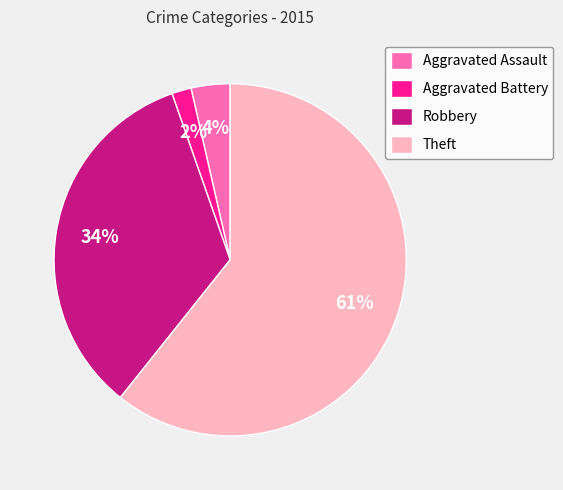

Is the sum of Robbery and Aggravated Battery greater than half?

No